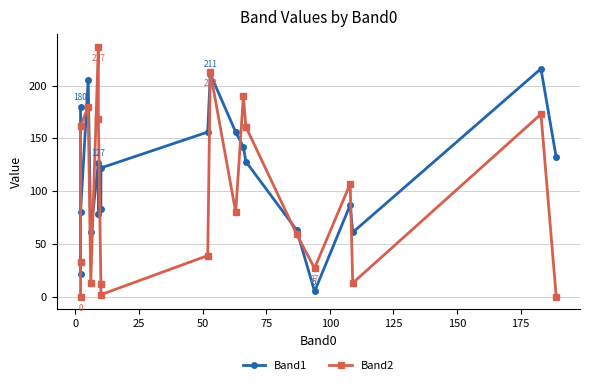

How many data points in Band1 are less than 127?

10